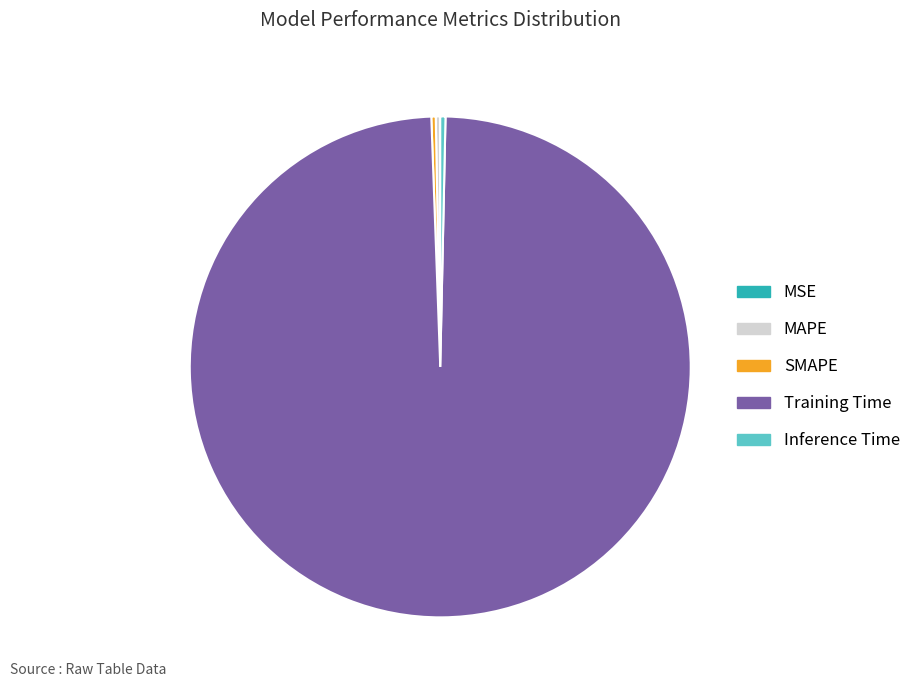

Is Training Time the majority of the pie?

Yes